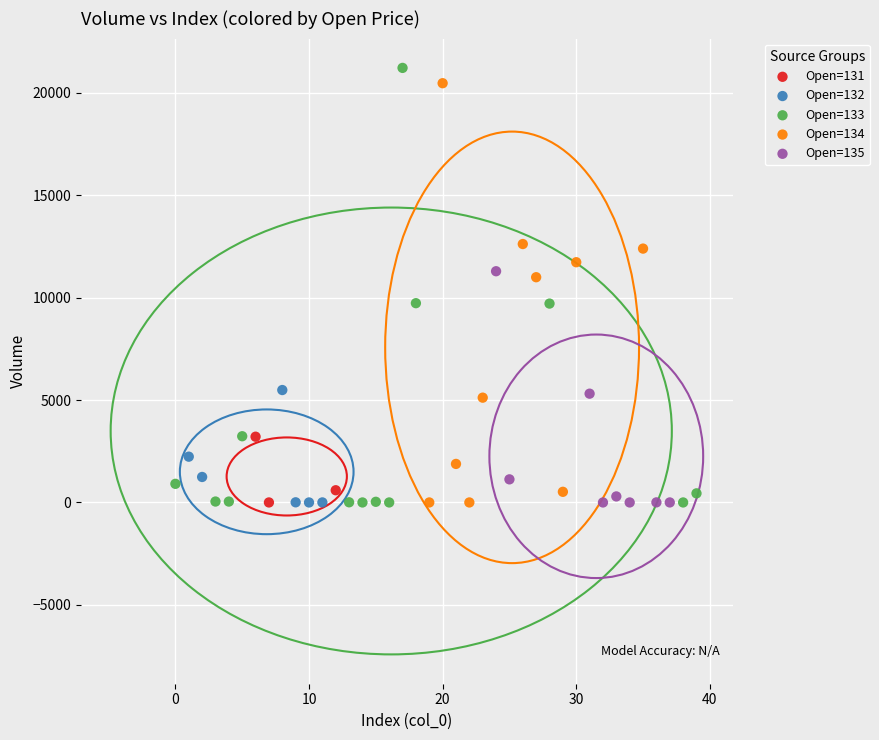

What are all the series names shown in the legend?

Open=131, Open=132, Open=133, Open=134, Open=135